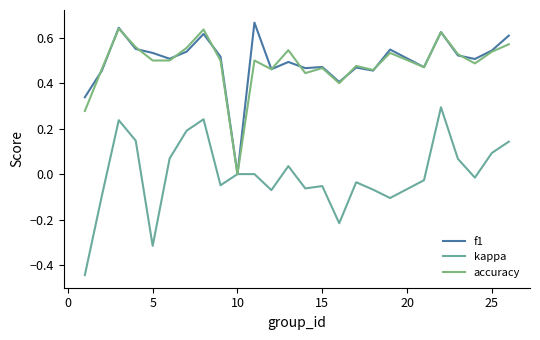

Which series has the largest range (max minus min)?

kappa